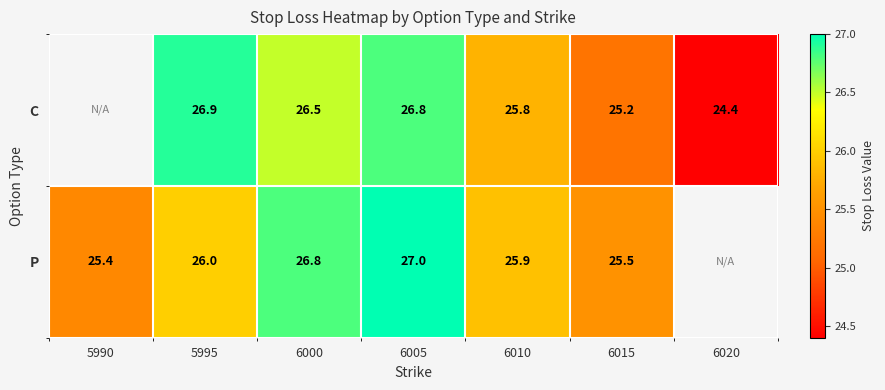

Which label corresponds to the smallest value in the chart?

6020